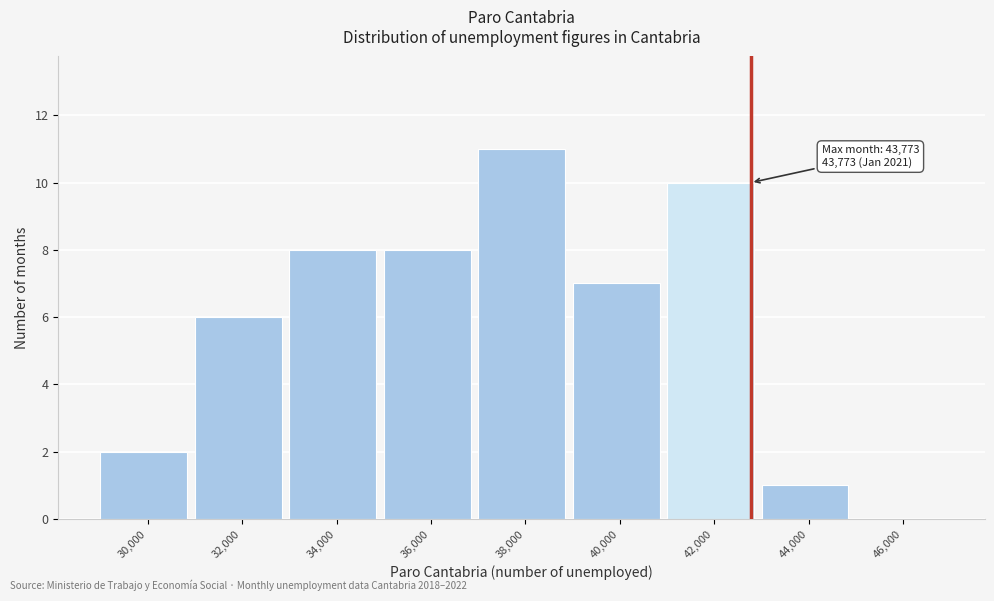

Reading left to right, what are all the values shown in this chart?

30,000=2	32,000=6	34,000=8	36,000=8	38,000=11	40,000=7	42,000=10	44,000=1	46,000=0